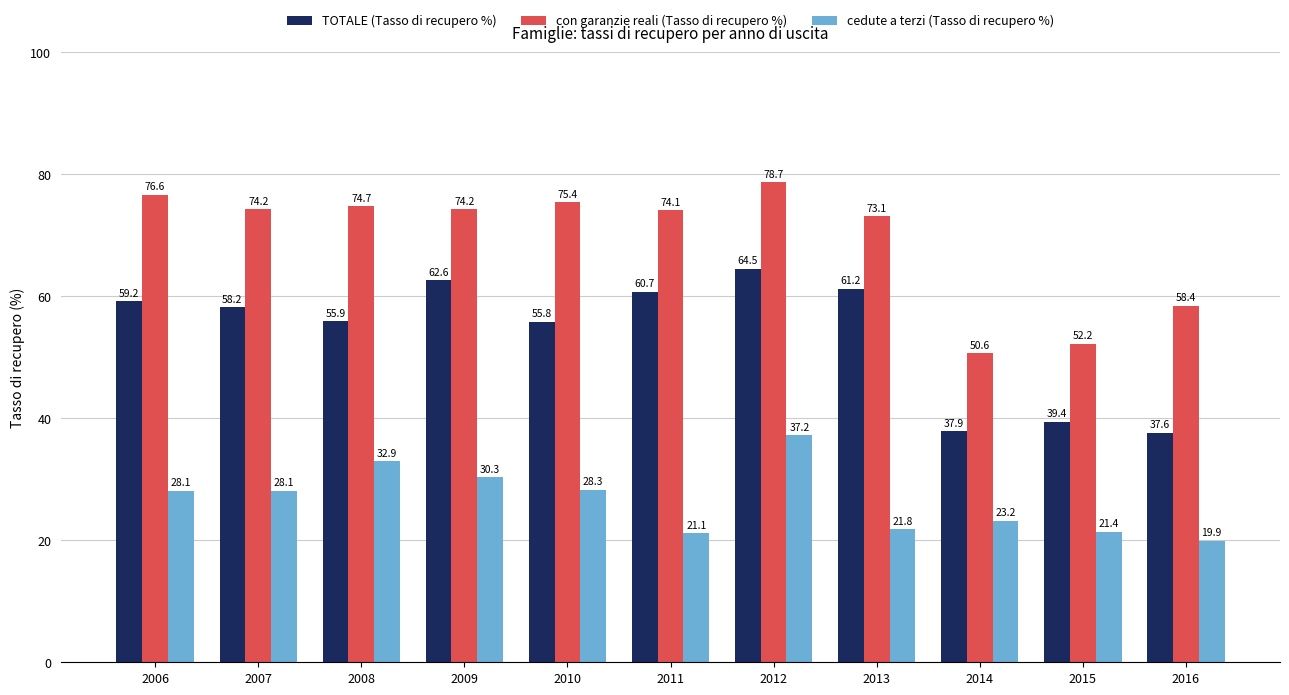

Reading left to right, extract all data points from this chart.

TOTALE (Tasso di recupero %): 59.2	58.2	55.9	62.6	55.8	60.7	64.5	61.2	37.9	39.4	37.6
con garanzie reali (Tasso di recupero %): 76.6	74.2	74.7	74.2	75.4	74.1	78.7	73.1	50.6	52.2	58.4
cedute a terzi (Tasso di recupero %): 28.1	28.1	32.9	30.3	28.3	21.1	37.2	21.8	23.2	21.4	19.9